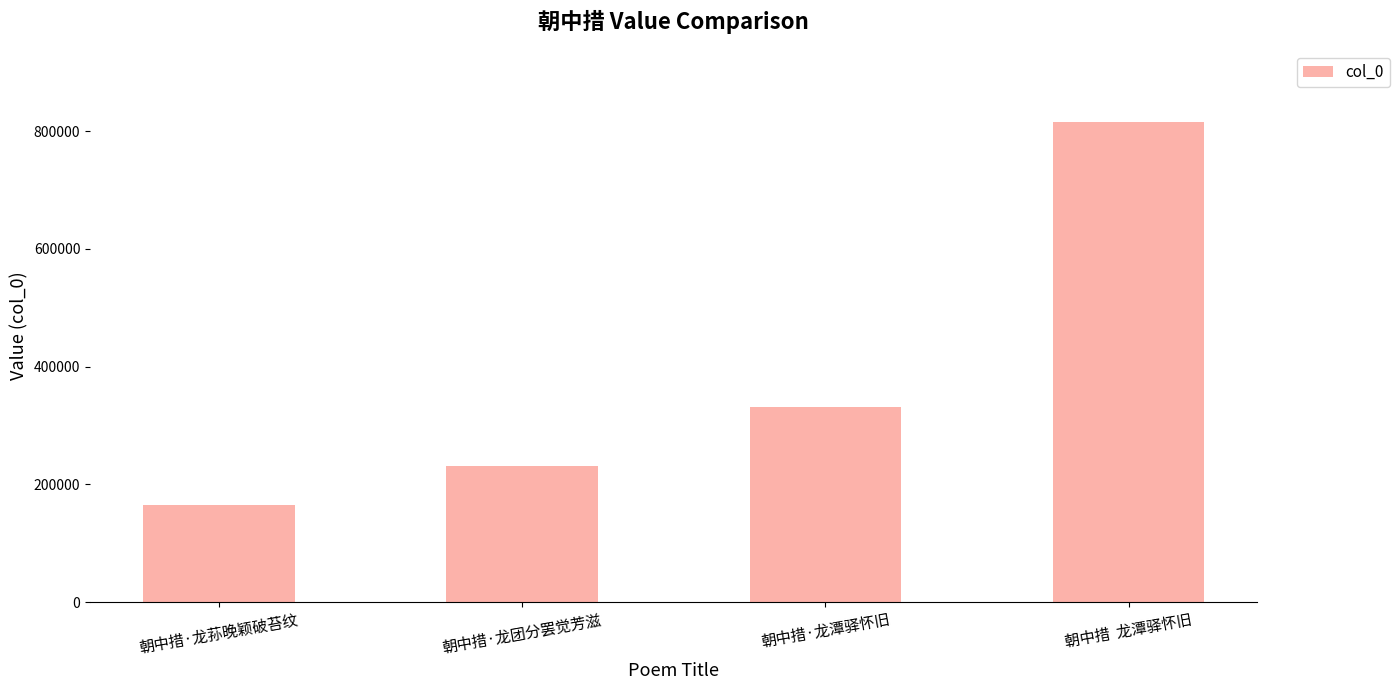

List the labels in order of value, largest first.

朝中措  龙潭驿怀旧, 朝中措·龙潭驿怀旧, 朝中措·龙团分罢觉芳滋, 朝中措·龙荪晚颖破苔纹